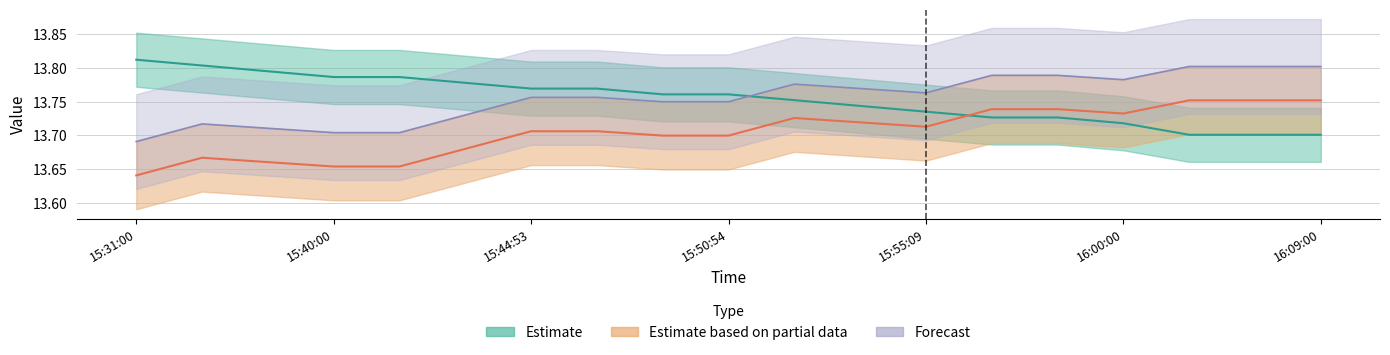

Reading right to left, list all the values displayed in this chart.

col_2: 16:09:00=13.7	16:05:18=13.7	16:03:59=13.7	16:00:00=13.7	15:57:54=13.7	15:56:45=13.7	15:55:09=13.7	15:54:34=13.7	15:52:48=13.8	15:50:54=13.8	15:49:00=13.8	15:46:01=13.8	15:44:53=13.8	15:43:29=13.8	15:41:49=13.8	15:40:00=13.8	15:35:38=13.8	15:32:44=13.8	15:31:00=13.8
col_3: 16:09:00=13.8	16:05:18=13.8	16:03:59=13.8	16:00:00=13.7	15:57:54=13.7	15:56:45=13.7	15:55:09=13.7	15:54:34=13.7	15:52:48=13.7	15:50:54=13.7	15:49:00=13.7	15:46:01=13.7	15:44:53=13.7	15:43:29=13.7	15:41:49=13.7	15:40:00=13.7	15:35:38=13.7	15:32:44=13.7	15:31:00=13.6